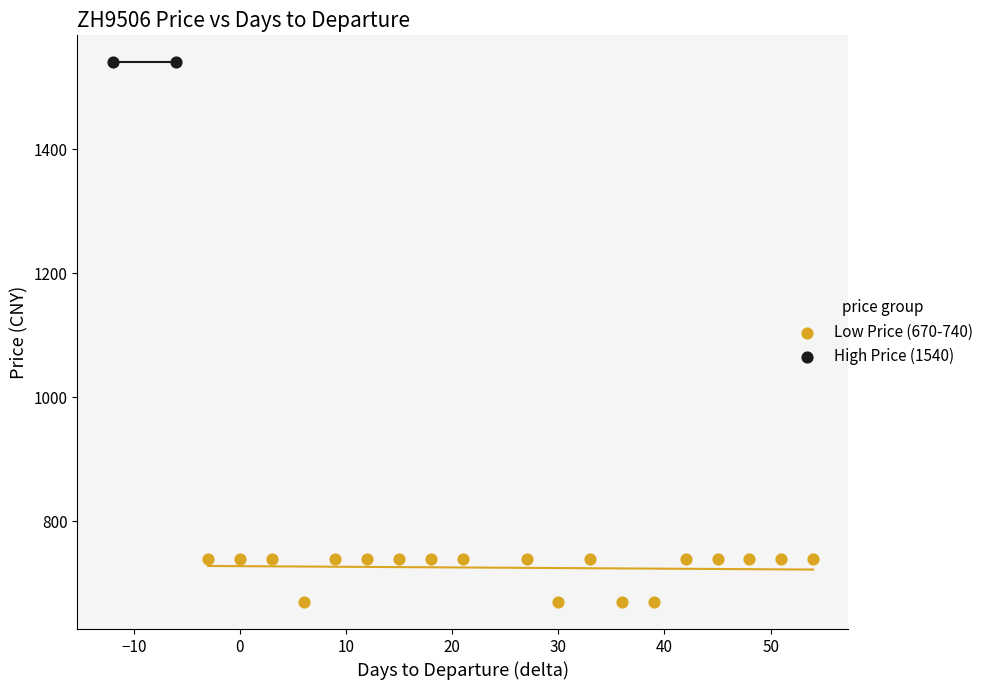

Which series contains the highest Y value?

High Price (1540)